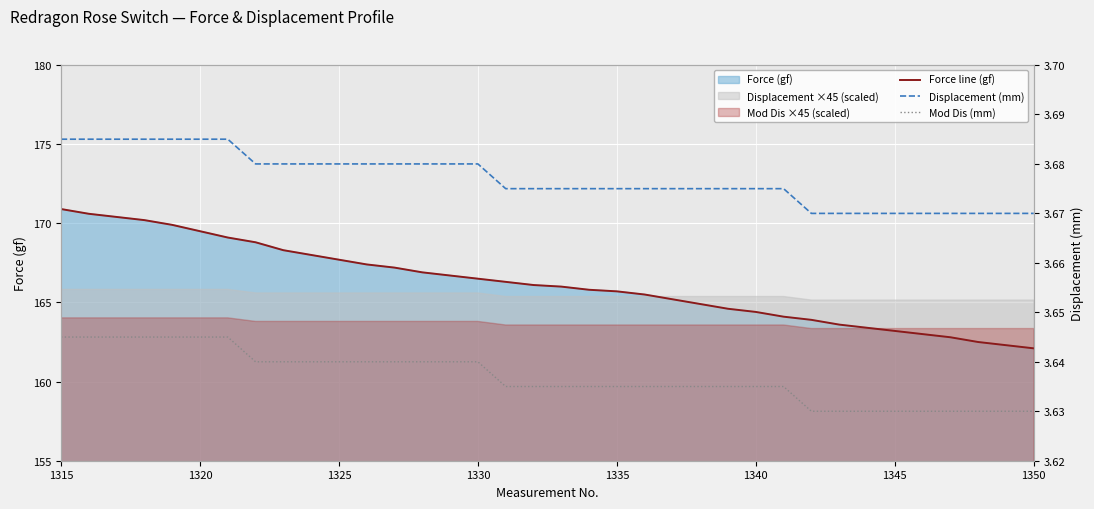

Reading left to right, what are all the values shown in this chart?

Force line (gf): 170.9	170.6	170.4	170.2	169.9	169.5	169.1	168.8	168.3	168.0	167.7	167.4	167.2	166.9	166.7	166.5	166.3	166.1	166.0	165.8	165.7	165.5	165.2	164.9	164.6	164.4	164.1	163.9	163.6	163.4	163.2	163.0	162.8	162.5	162.3	162.1
Displacement (mm): 3.7	3.7	3.7	3.7	3.7	3.7	3.7	3.7	3.7	3.7	3.7	3.7	3.7	3.7	3.7	3.7	3.7	3.7	3.7	3.7	3.7	3.7	3.7	3.7	3.7	3.7	3.7	3.7	3.7	3.7	3.7	3.7	3.7	3.7	3.7	3.7
Mod Dis (mm): 3.6	3.6	3.6	3.6	3.6	3.6	3.6	3.6	3.6	3.6	3.6	3.6	3.6	3.6	3.6	3.6	3.6	3.6	3.6	3.6	3.6	3.6	3.6	3.6	3.6	3.6	3.6	3.6	3.6	3.6	3.6	3.6	3.6	3.6	3.6	3.6